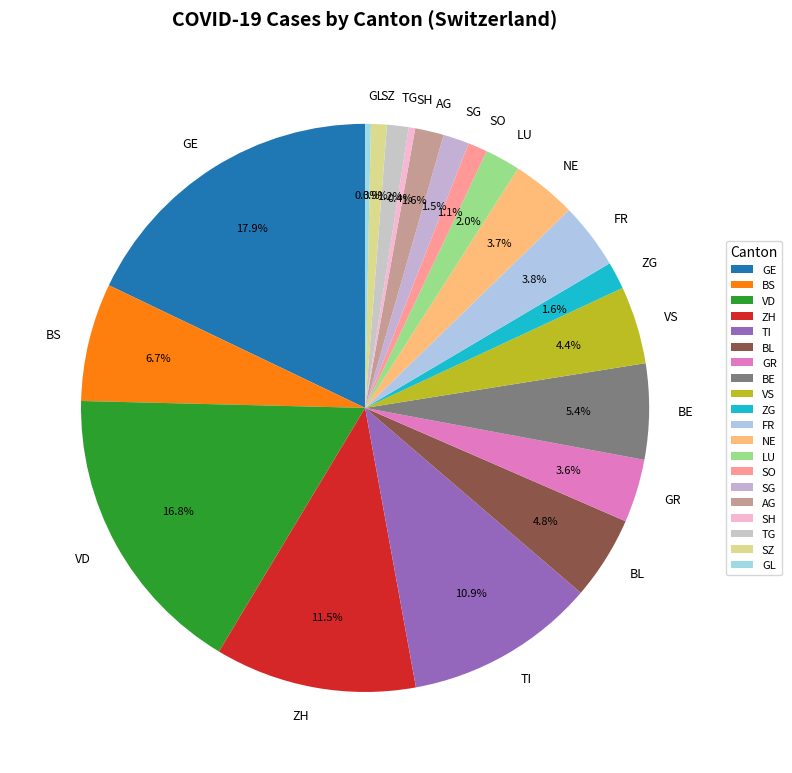

Does any single category account for the majority?

No